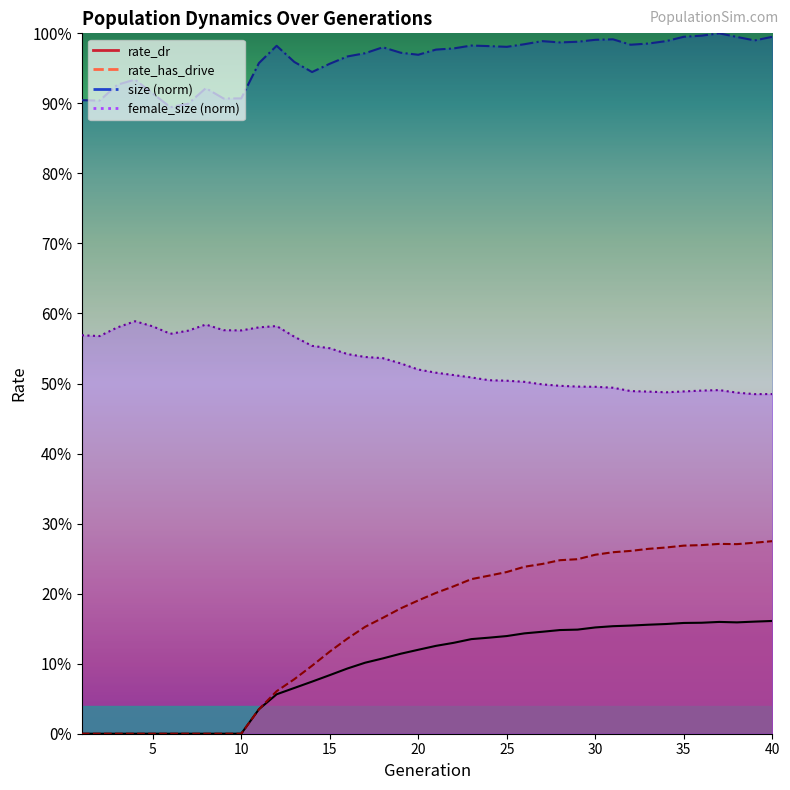

Which category has the highest value in the rate_has_drive series?

40